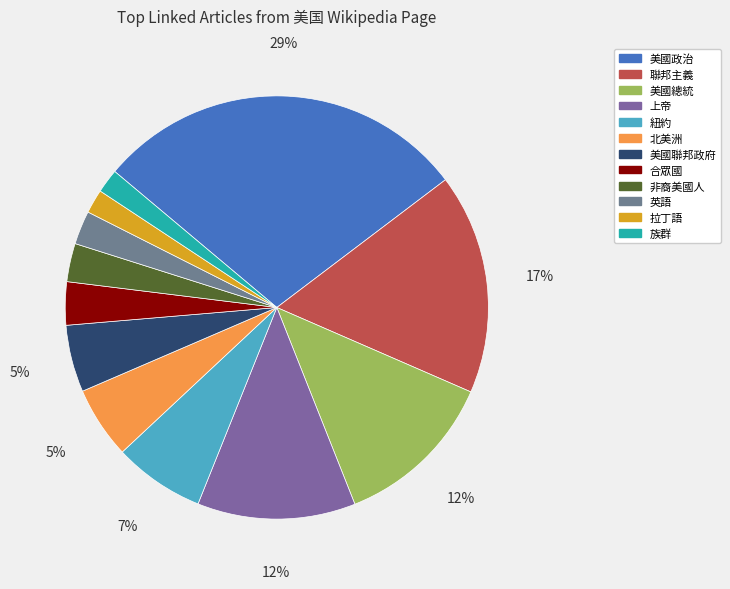

To the nearest percent, what is the difference between the 美國總統 and 非裔美國人 slice percentages?

10%